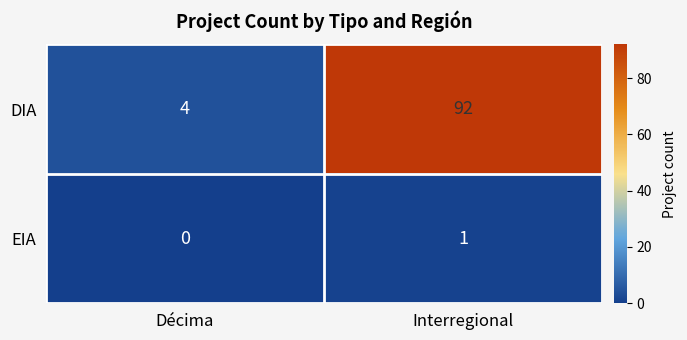

Which series has the largest total across all categories?

DIA